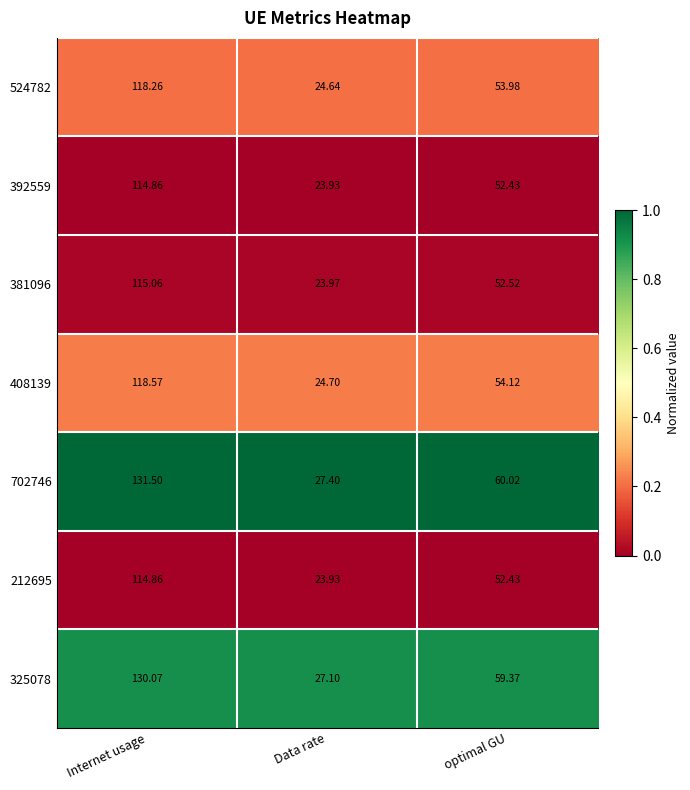

At which label does 524782 reach its peak?

Internet usage